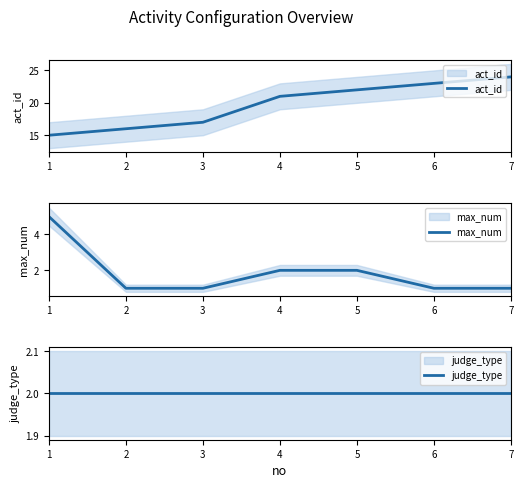

The max_num series shows 2 at 5. True or false?

True